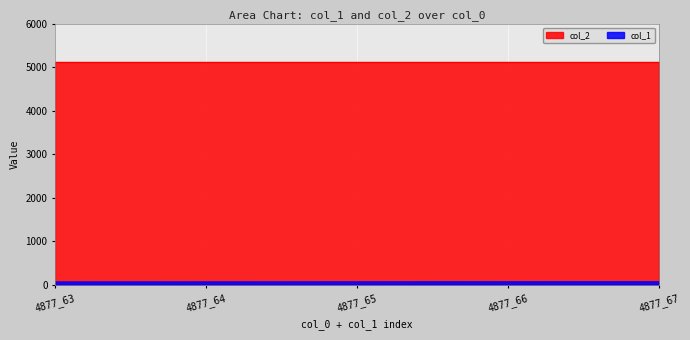

At which category does the chart reach its peak across all series?

4877_67